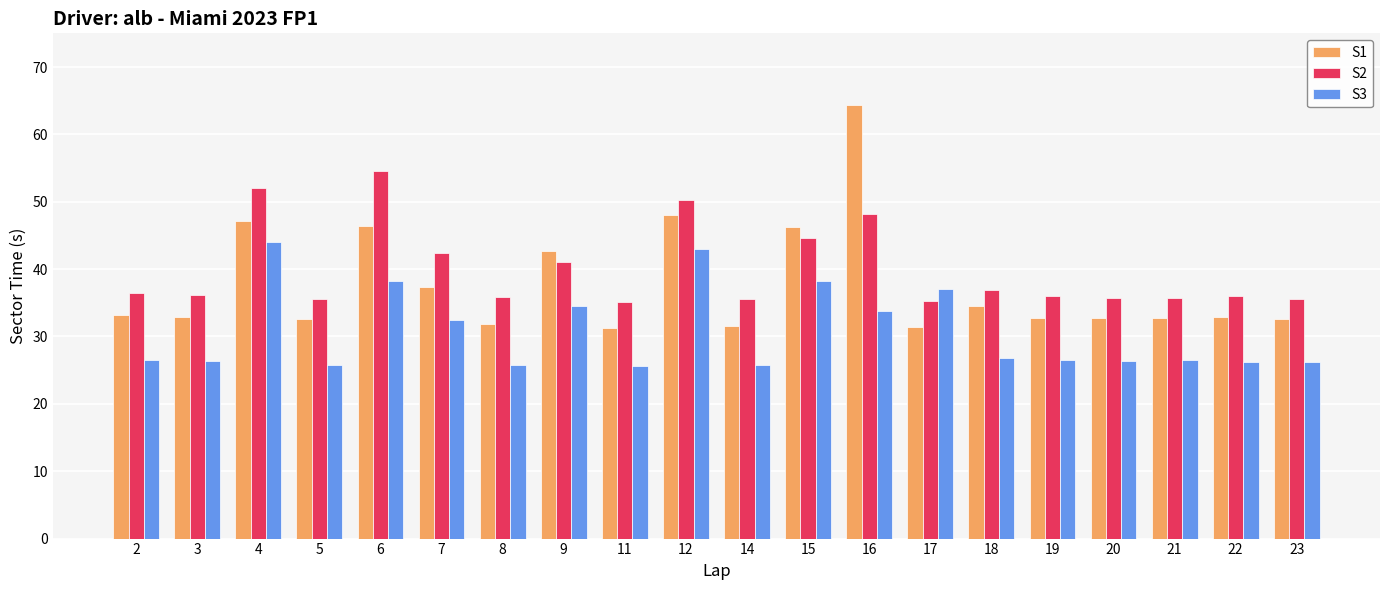

What is the total value across all series at 23?

94.3